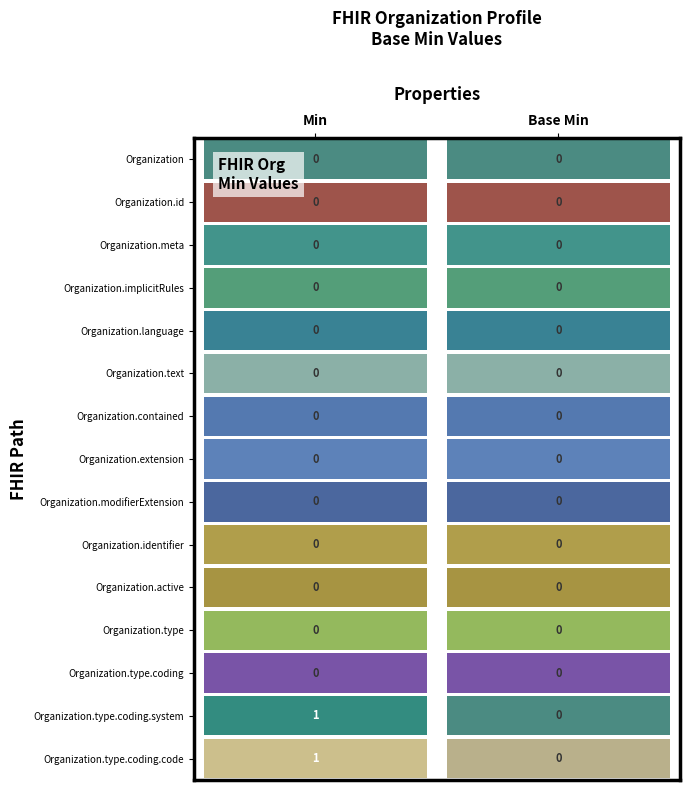

At Min=0, list the series in order from smallest to largest.

Organization, Organization.id, Organization.meta, Organization.implicitRules, Organization.language, Organization.text, Organization.contained, Organization.extension, Organization.modifierExtension, Organization.identifier, Organization.active, Organization.type, Organization.type.coding, Organization.type.coding.system, Organization.type.coding.code